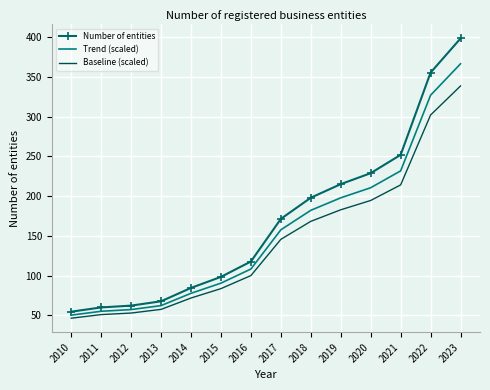

Reading left to right, what are all the values shown in this chart?

Number of entities: 2010=54.8	2011=60.1	2012=62.4	2013=67.8	2014=84.6	2015=98.5	2016=117.9	2017=171.5	2018=198.1	2019=215.2	2020=229.0	2021=252.0	2022=355.5	2023=398.5
Trend (scaled): 2010=50.4	2011=55.3	2012=57.4	2013=62.4	2014=77.9	2015=90.6	2016=108.4	2017=157.8	2018=182.3	2019=198.0	2020=210.7	2021=231.9	2022=327.1	2023=366.6
Baseline (scaled): 2010=46.5	2011=51.1	2012=53.0	2013=57.6	2014=71.9	2015=83.7	2016=100.2	2017=145.8	2018=168.4	2019=182.9	2020=194.6	2021=214.2	2022=302.2	2023=338.7